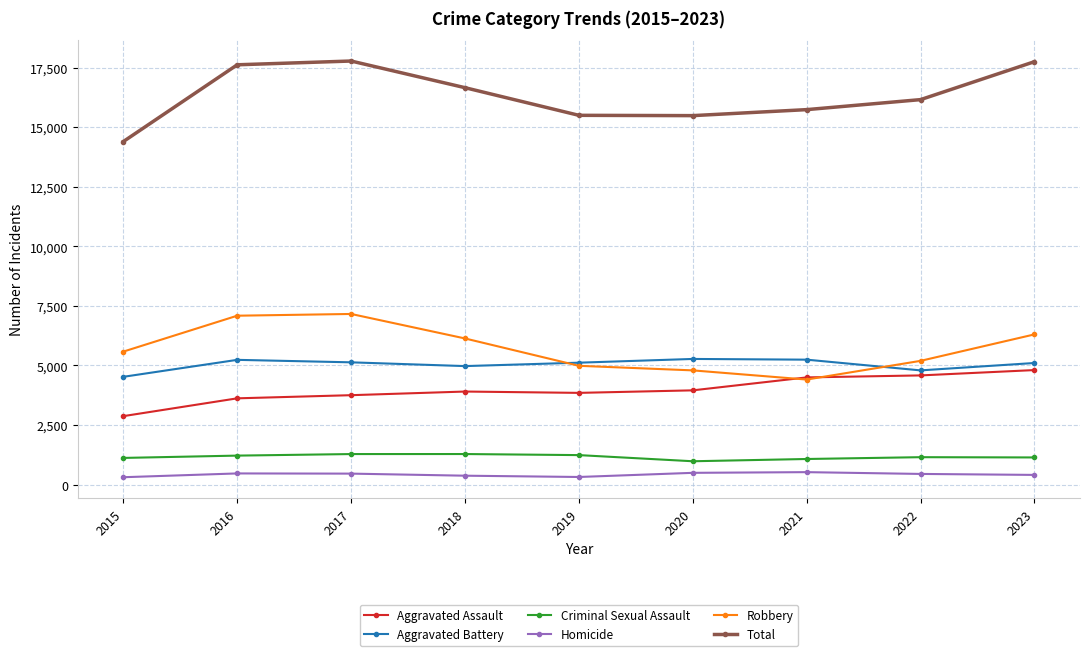

After their last crossing, which series has the higher values: Robbery or Aggravated Battery?

Robbery